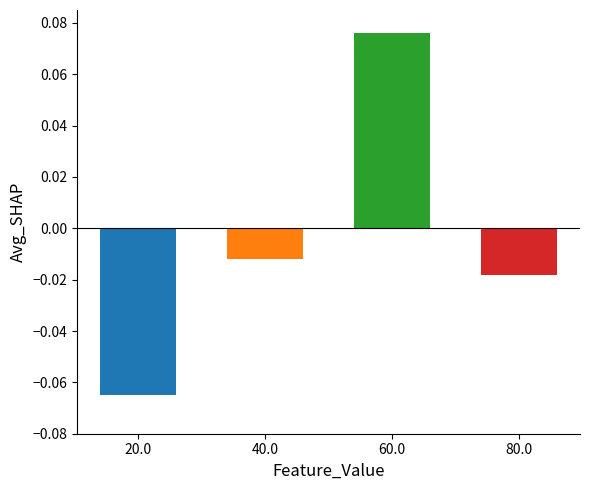

What is the label of the 3rd bar from the left?

60.0